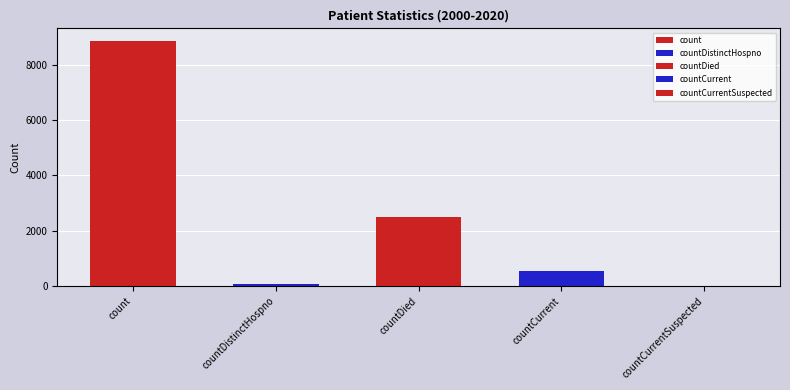

What is the difference between the maximum and second lowest values?

8791